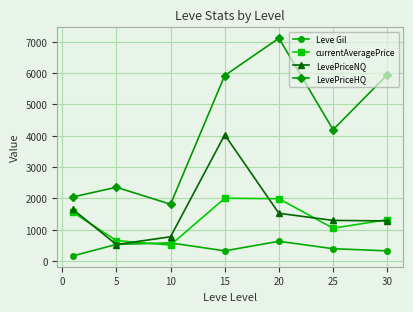

Which series has the largest total across all categories?

LevePriceHQ